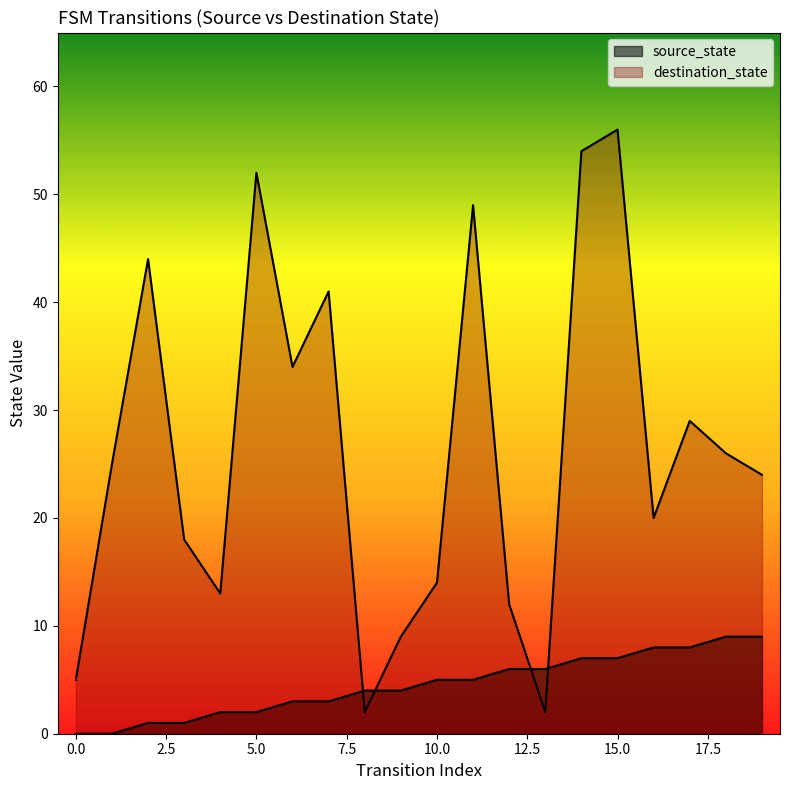

Does the chart have visible grid lines?

No